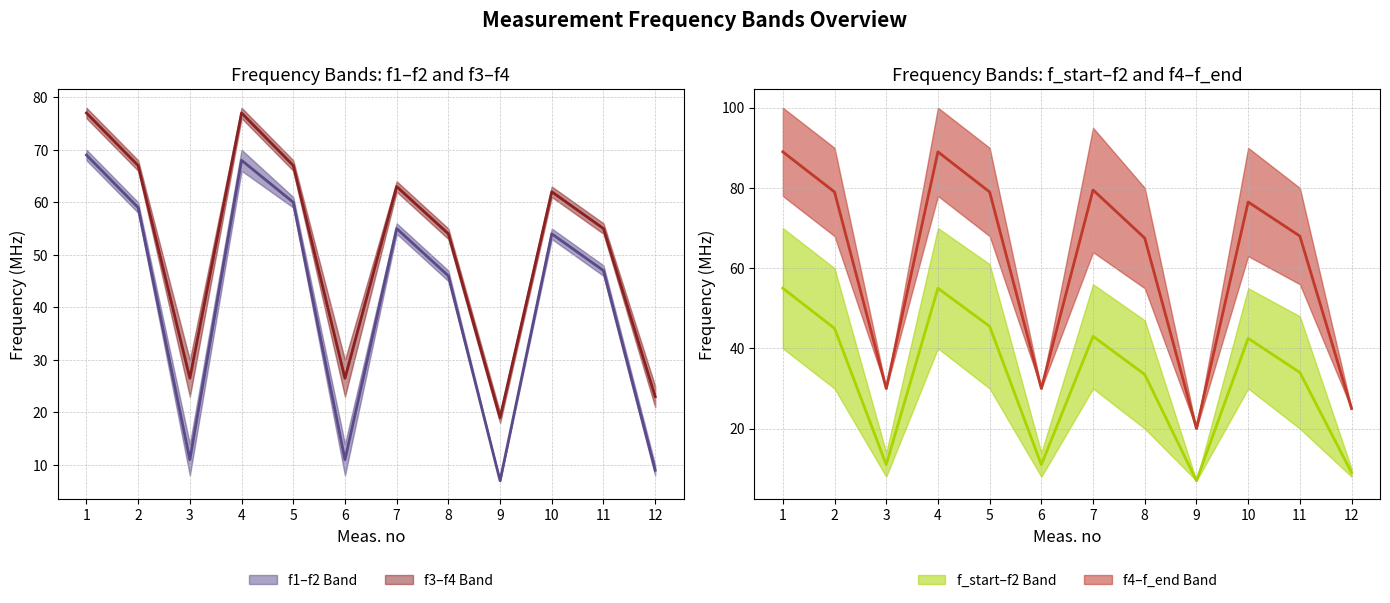

Where is the first local maximum for f1–f2 midline?

4